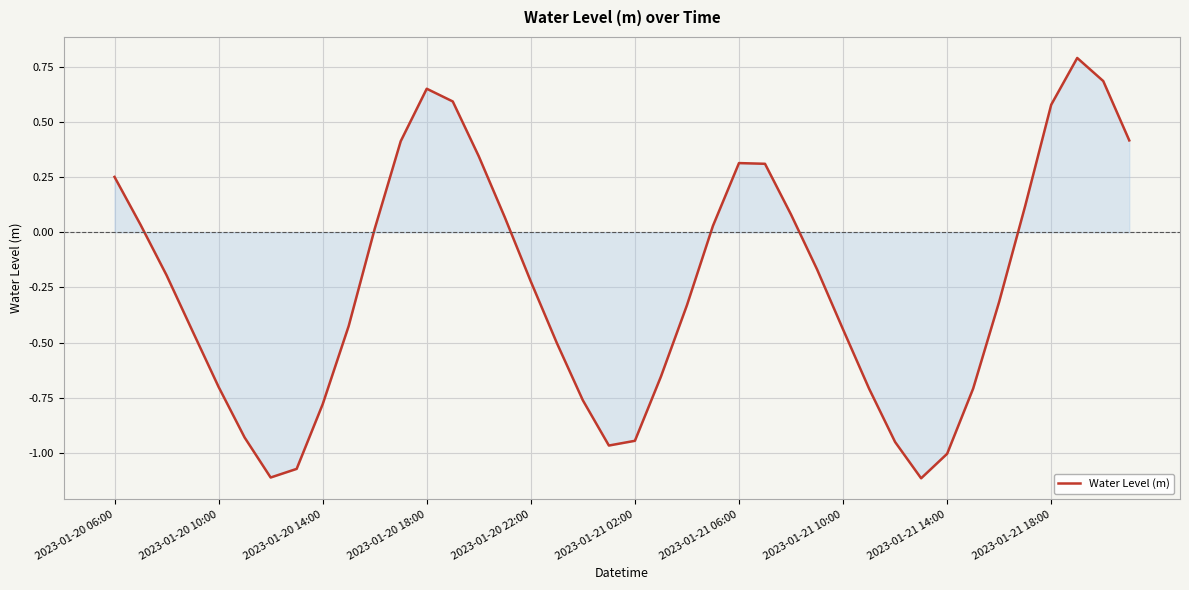

What is the greatest value displayed?

0.8